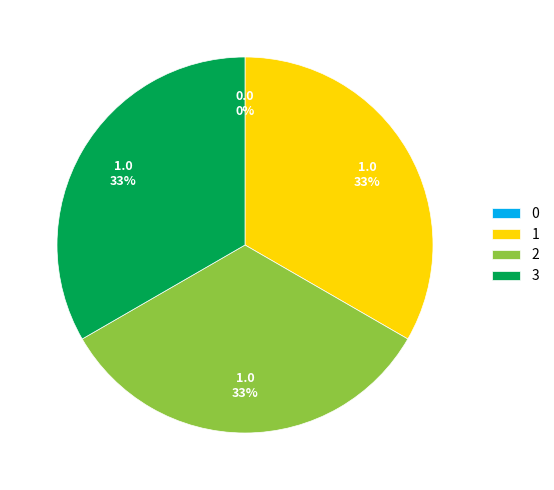

To the nearest percent, what is the difference between the largest and smallest slice percentages?

33%